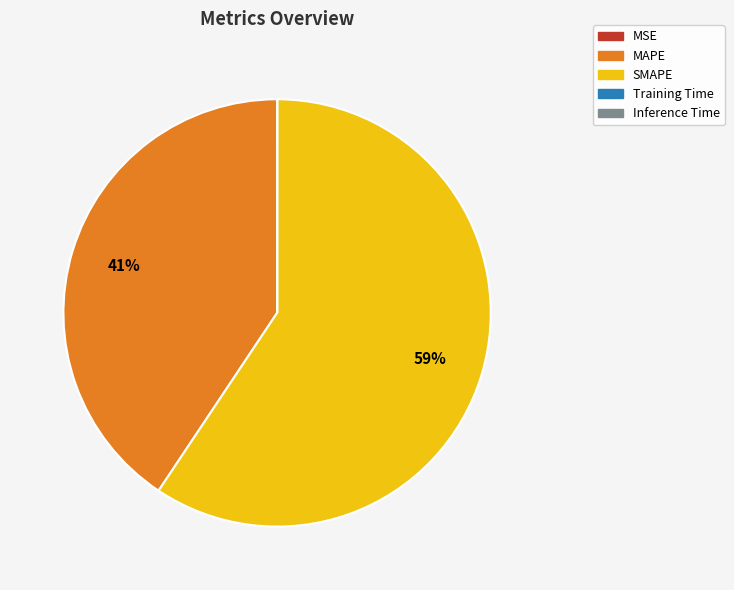

To the nearest percent, what is the difference between the largest and smallest slice percentages?

59%